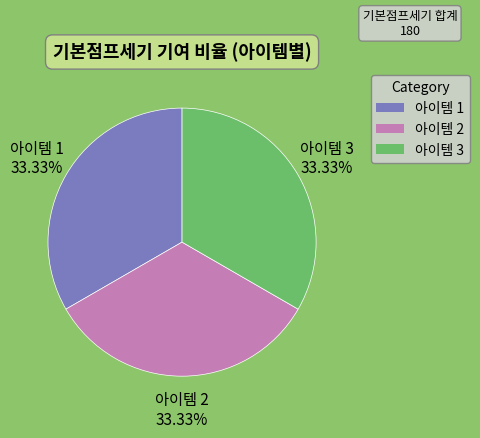

Combined, do 아이템 2 and 아이템 1 account for over 50%?

Yes